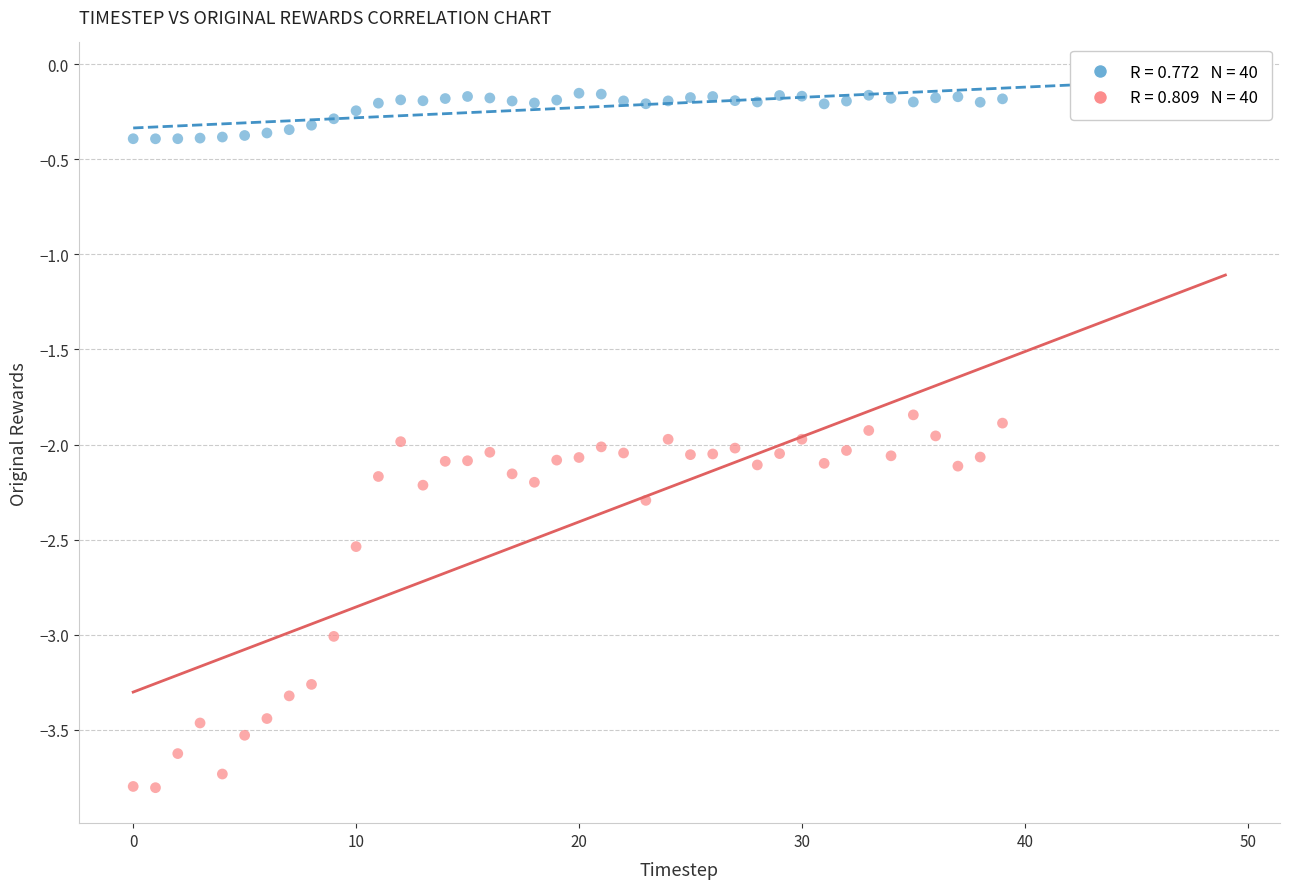

Across all data points, what is the range of Y values (max minus min)?

3.6